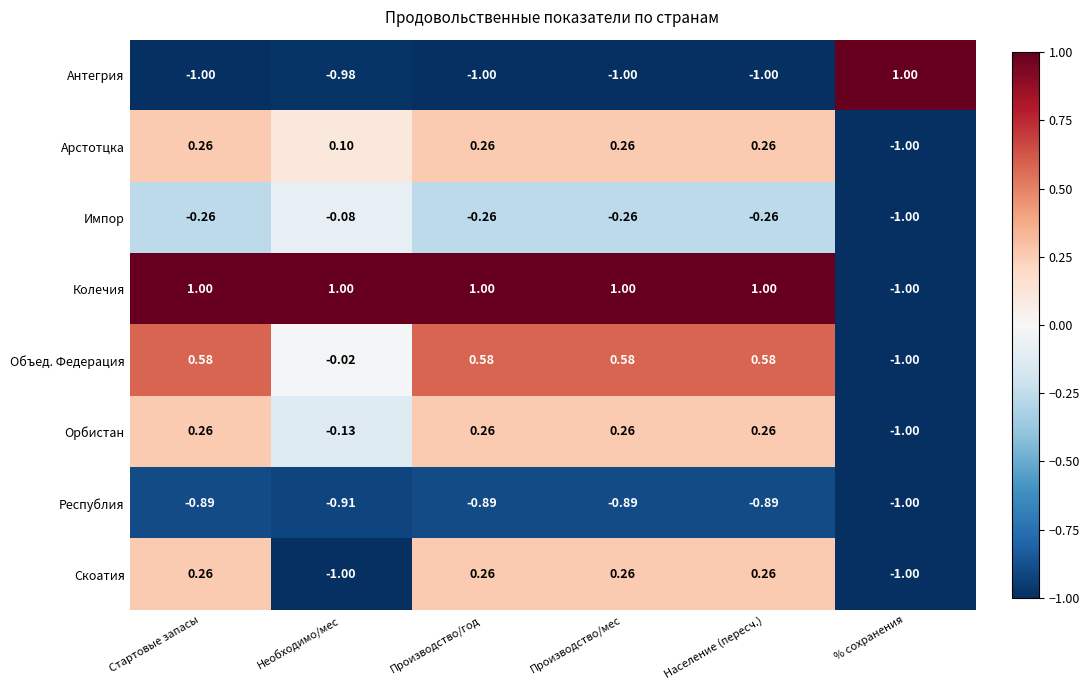

Is the value of Колечия at Производство/мес greater than the value of Скоатия at Необходимо/мес?

Yes